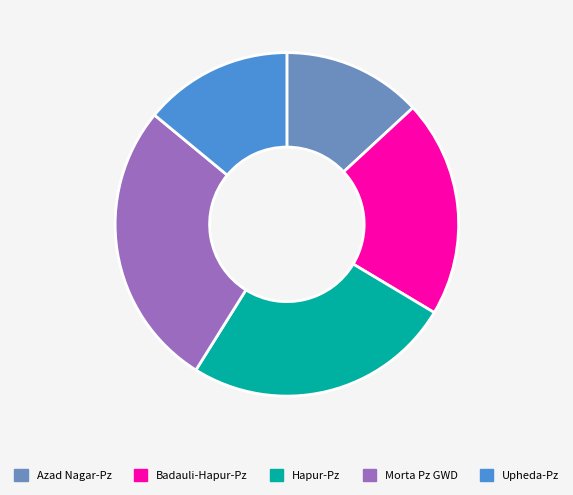

How many slices are in this pie chart?

5